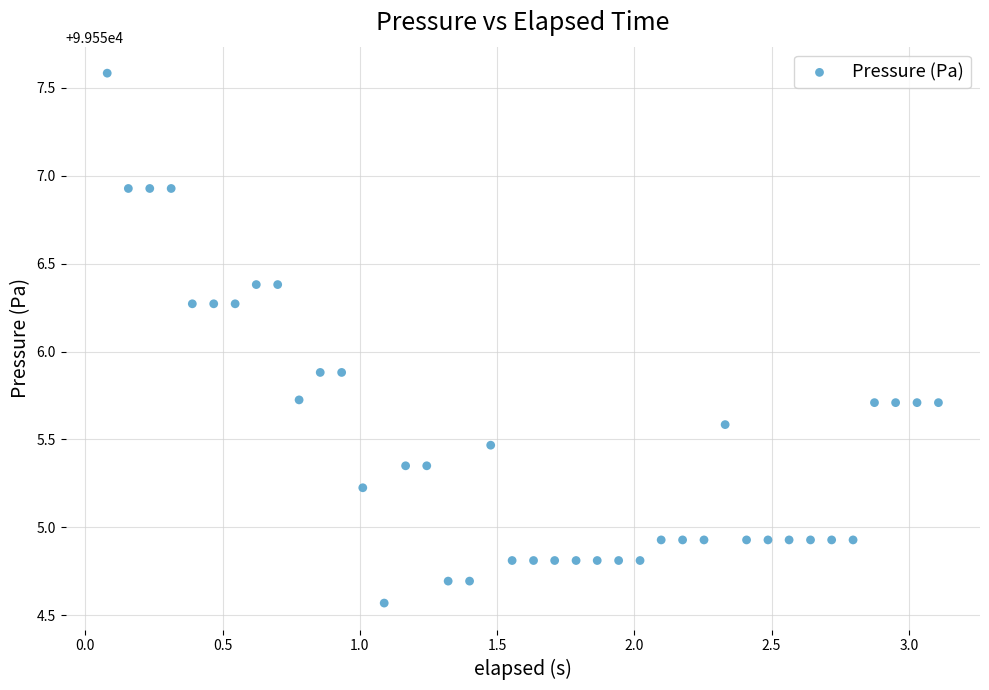

What is the range of X values (max minus min)?

3.0